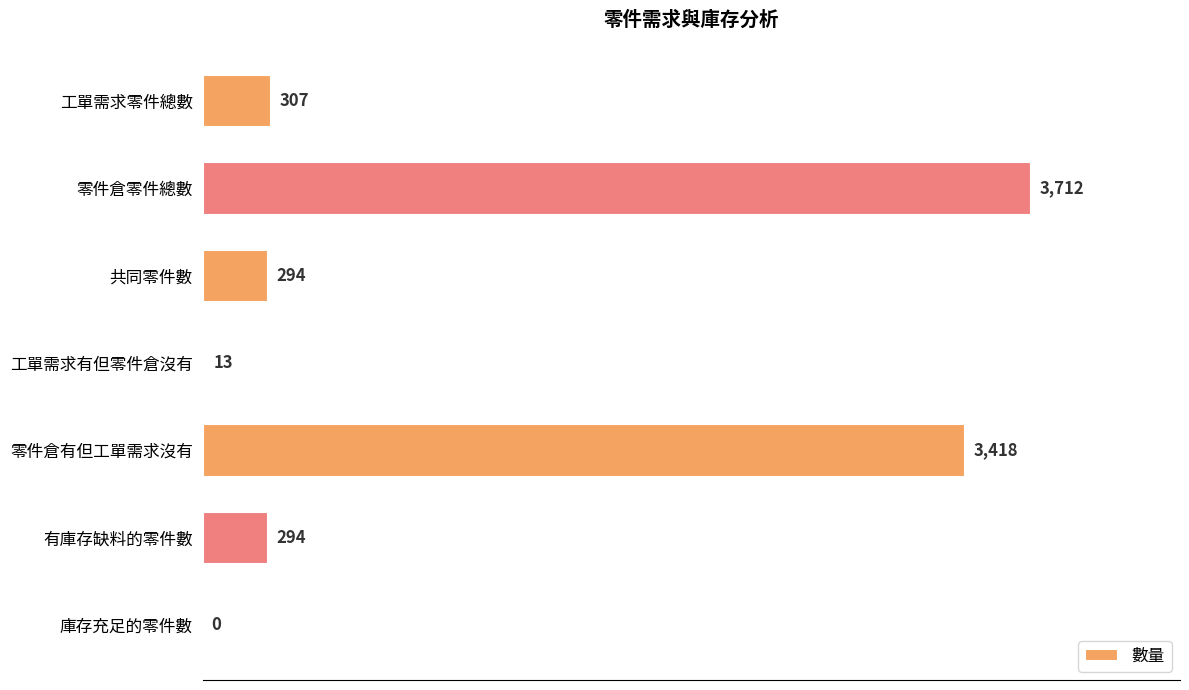

What is the sum of the values at 零件倉零件總數 and 庫存充足的零件數?

3712